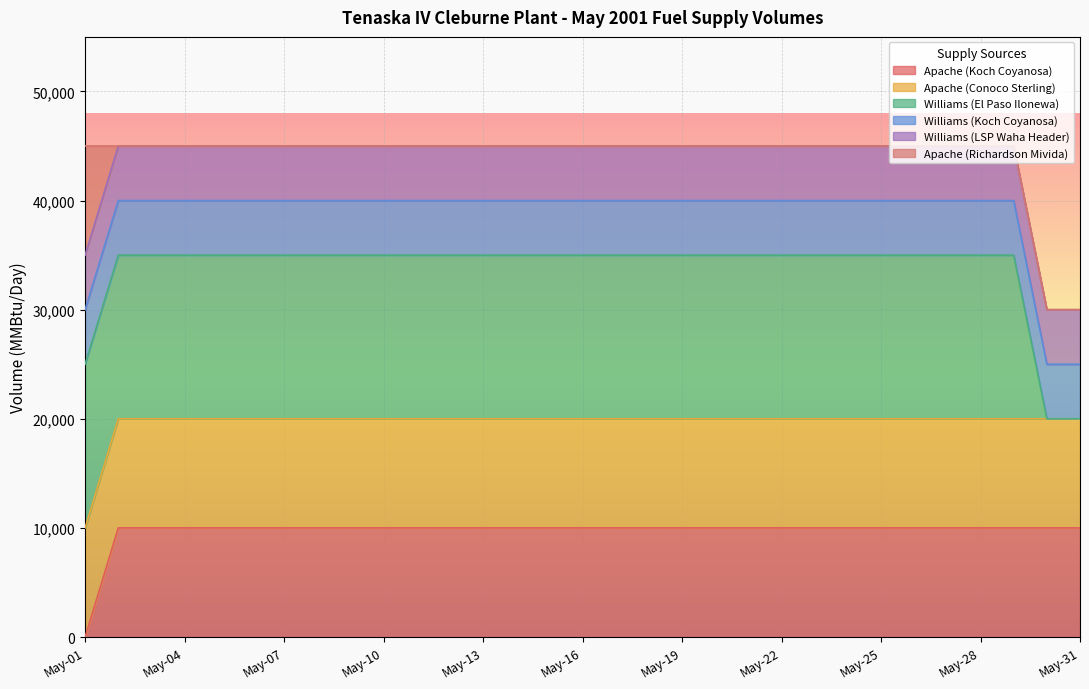

What is the value of the Apache (Koch Coyanosa) point at the 11th from the left?

10000